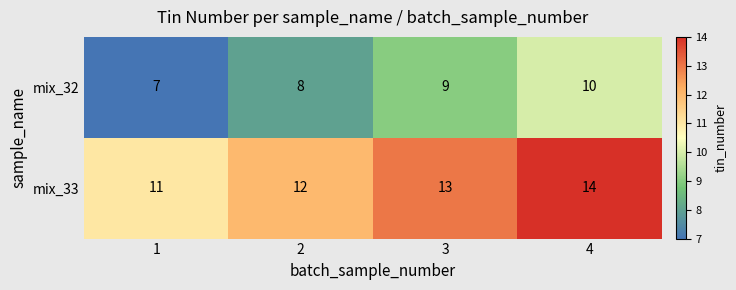

What is the difference between the maximum and minimum values in the mix_32 series?

3